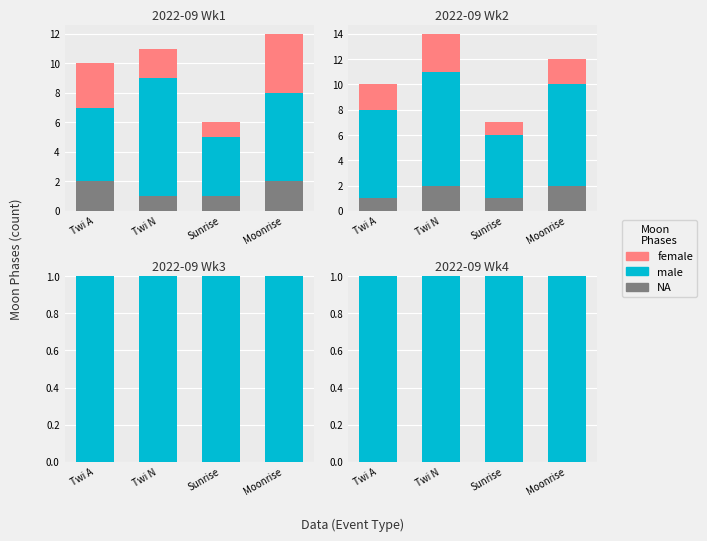

What is the label of the 1st bar from the right?

Moonrise